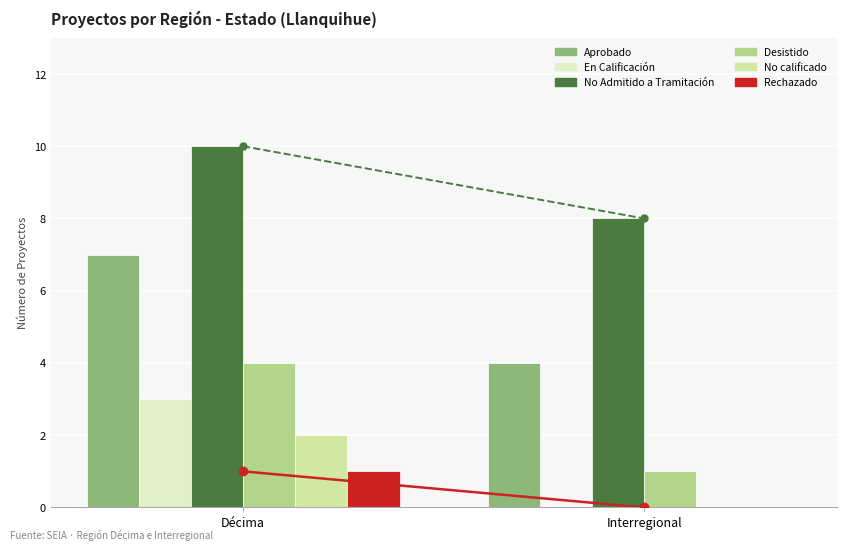

Does the chart contain stacked bars?

No